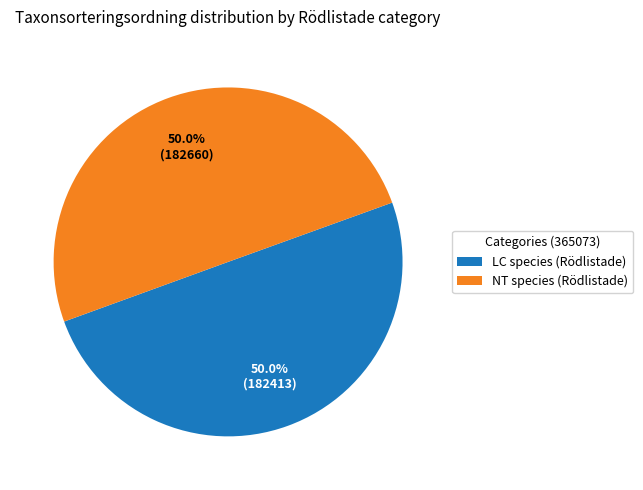

Count the number of slices in the pie.

2